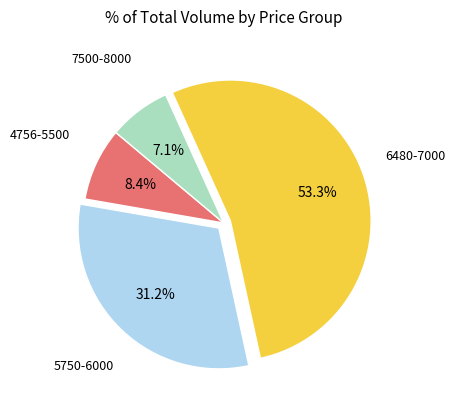

Does any single category account for the majority?

Yes